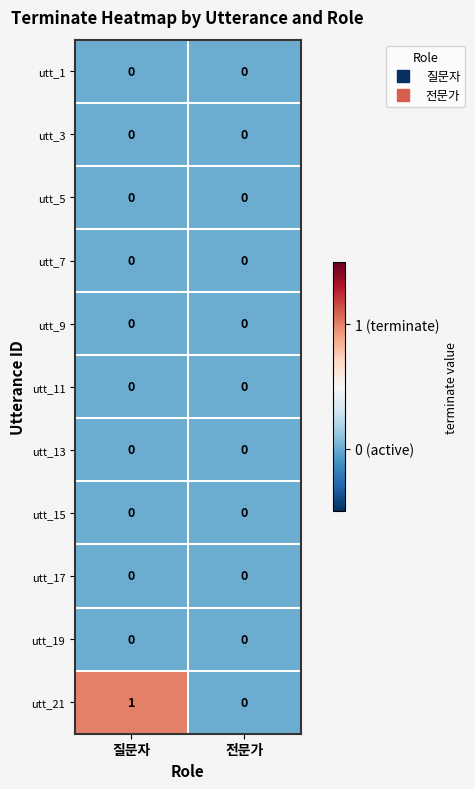

Which label corresponds to the largest value in the chart?

질문자